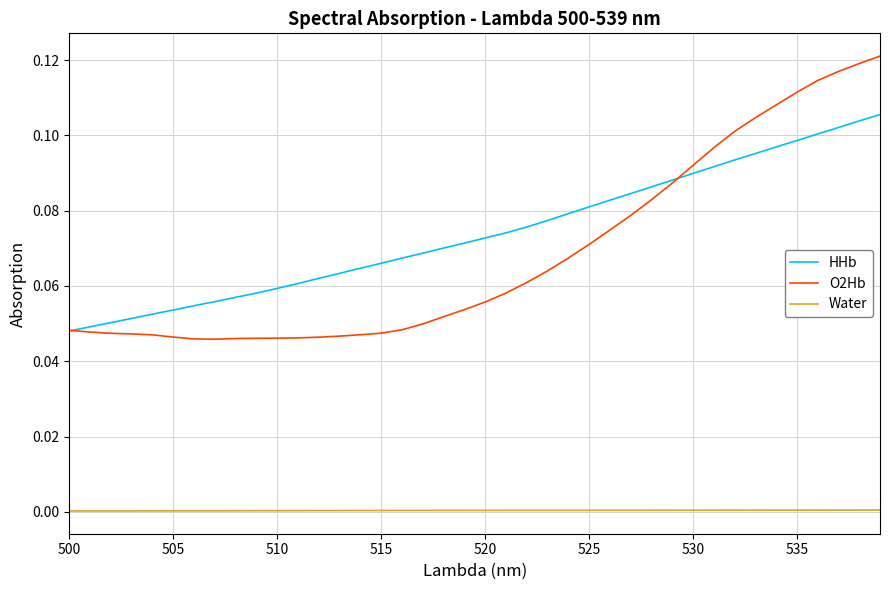

True or false: Water and HHb cross at least once.

False